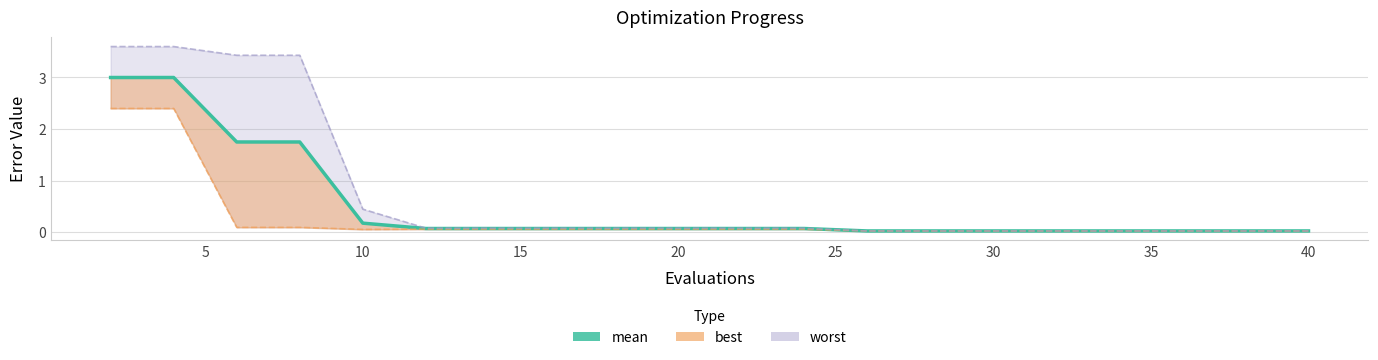

Count the number of categories in the chart.

20